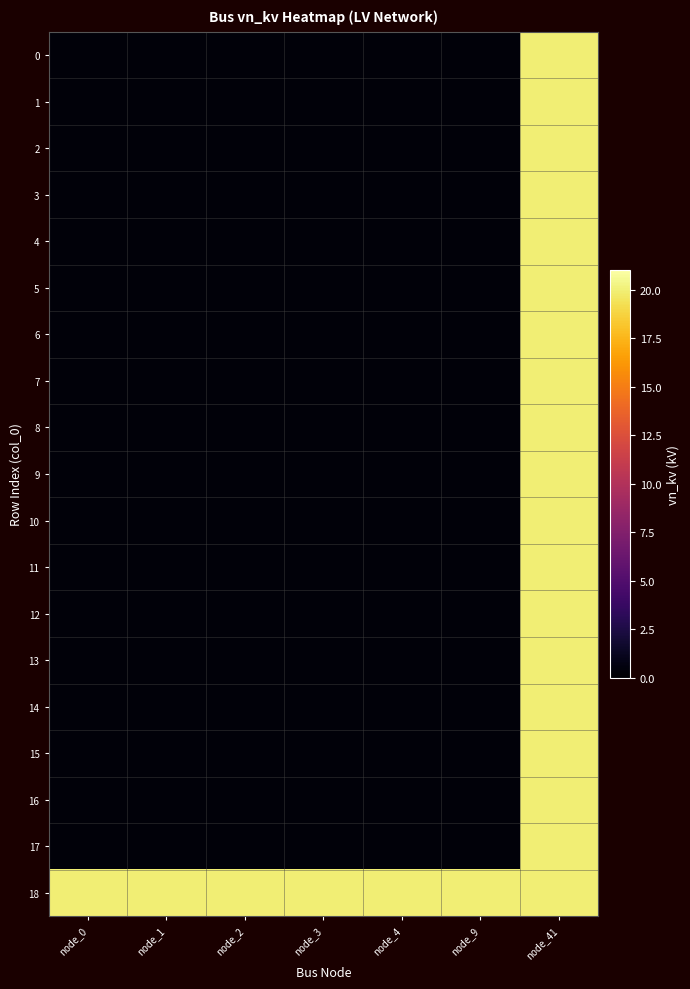

List the series in order of their peak value, highest first.

0, 1, 2, 3, 4, 5, 6, 7, 8, 9, 10, 11, 12, 13, 14, 15, 16, 17, 18